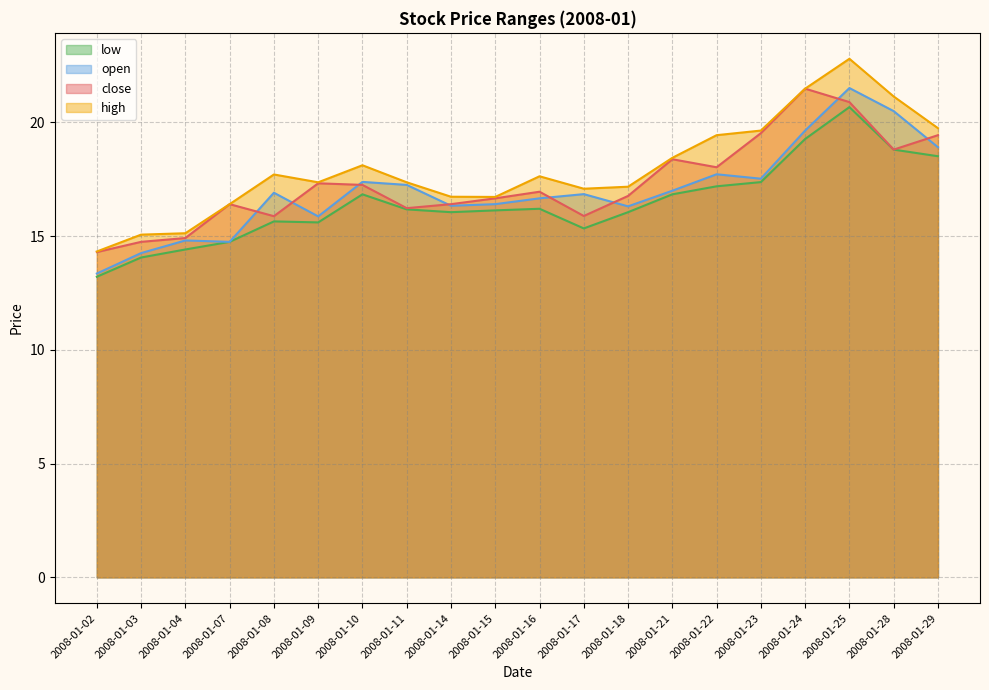

Reading right to left, transcribe all the data shown in this chart.

close: 19.4	18.8	20.9	21.5	19.5	18.0	18.4	16.8	15.9	17.0	16.7	16.4	16.2	17.3	17.3	15.9	16.4	14.9	14.7	14.3
high: 19.7	21.1	22.8	21.5	19.6	19.4	18.4	17.2	17.1	17.6	16.7	16.7	17.4	18.1	17.4	17.7	16.4	15.1	15.1	14.3
low: 18.5	18.8	20.7	19.3	17.4	17.2	16.8	16.1	15.3	16.2	16.1	16.1	16.2	16.8	15.6	15.6	14.7	14.4	14.1	13.2
open: 18.9	20.5	21.5	19.6	17.5	17.7	17.0	16.3	16.8	16.7	16.4	16.3	17.3	17.4	15.9	16.9	14.7	14.8	14.3	13.4